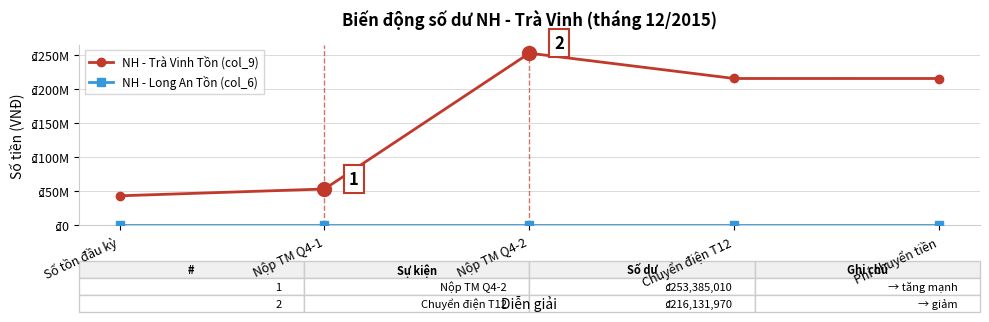

Is this an area chart (filled region under the line)?

No